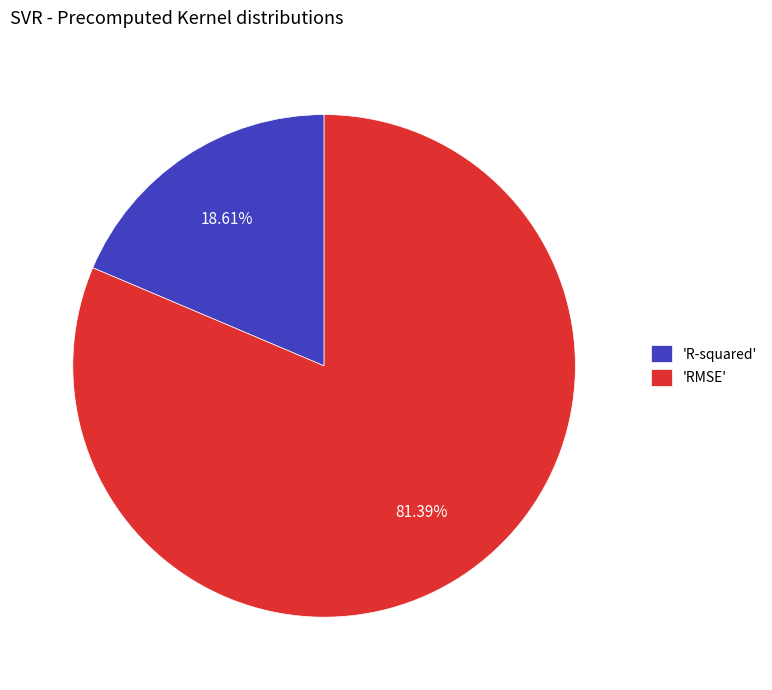

How many slices are in this pie chart?

2